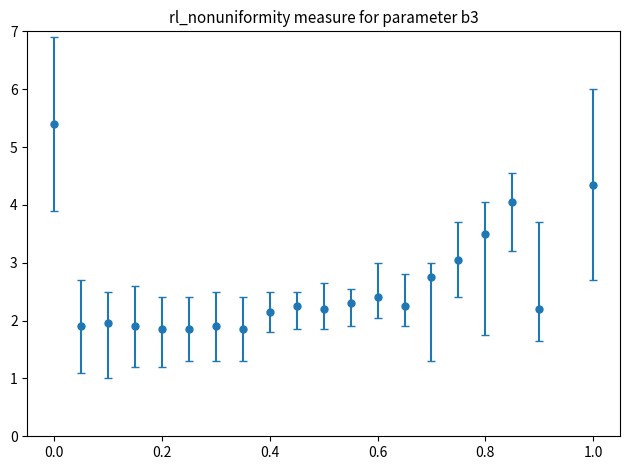

What is the maximum value shown in the chart?

5.4